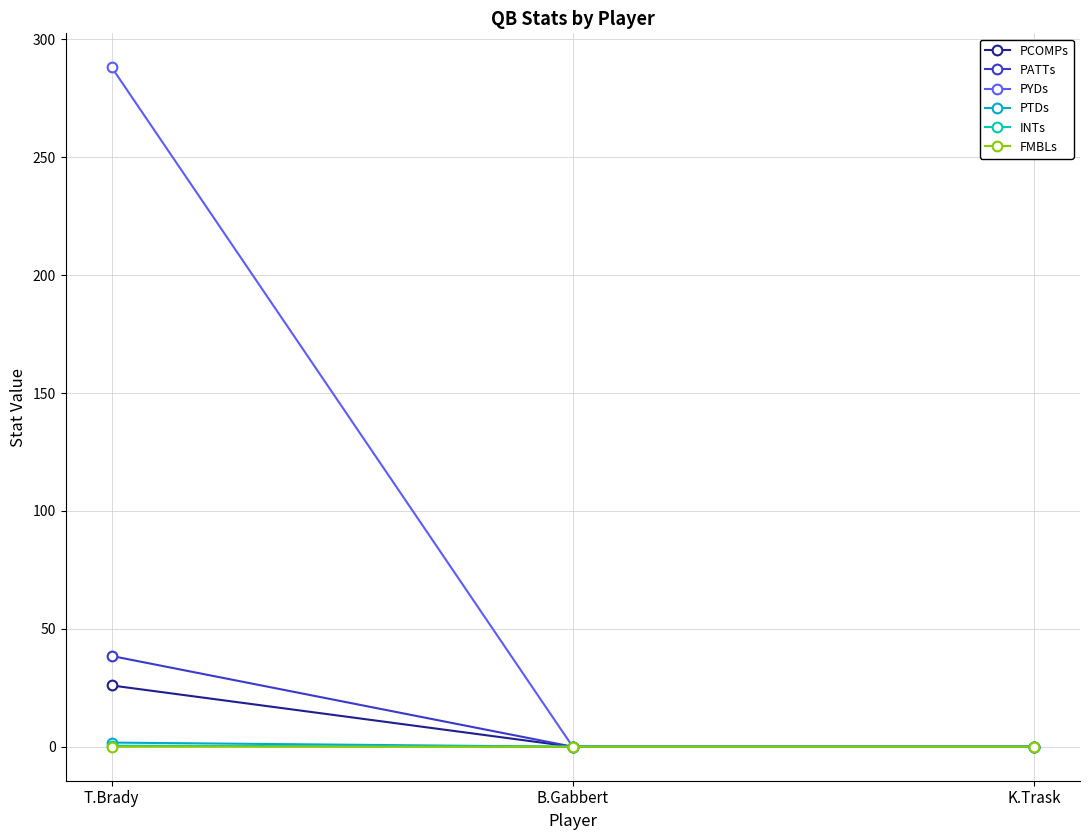

Which series has the largest range (max minus min)?

PYDs